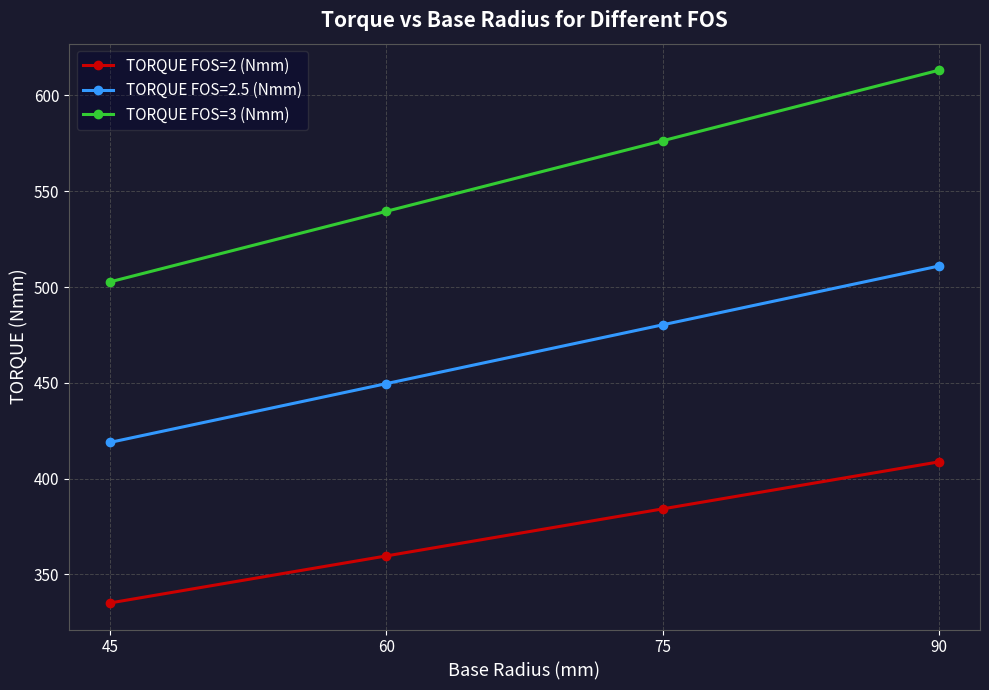

True or false: TORQUE FOS=3 (Nmm) and TORQUE FOS=2 (Nmm) intersect in this chart.

False